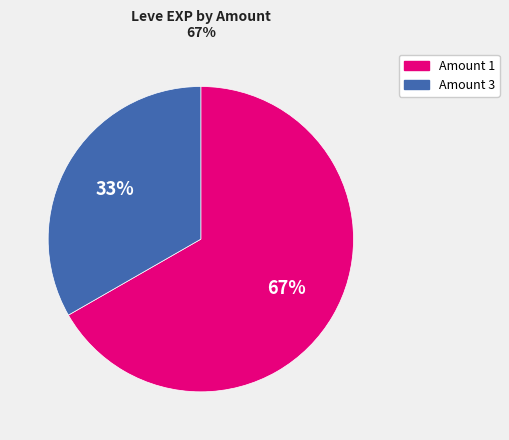

Is there any slice that represents more than half of the pie?

Yes